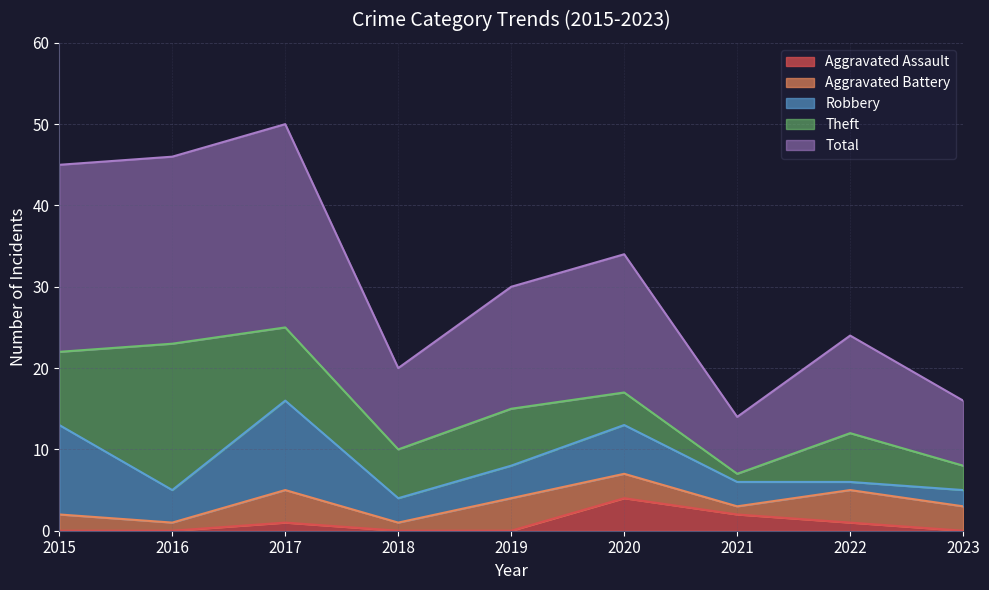

What is the greatest value displayed?

25